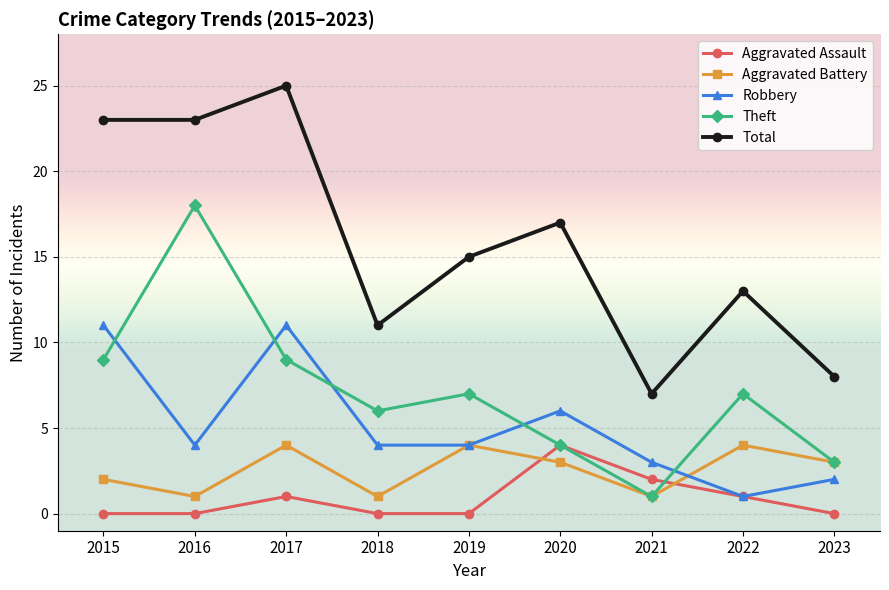

Where does the Aggravated Battery series first go above 3?

2017